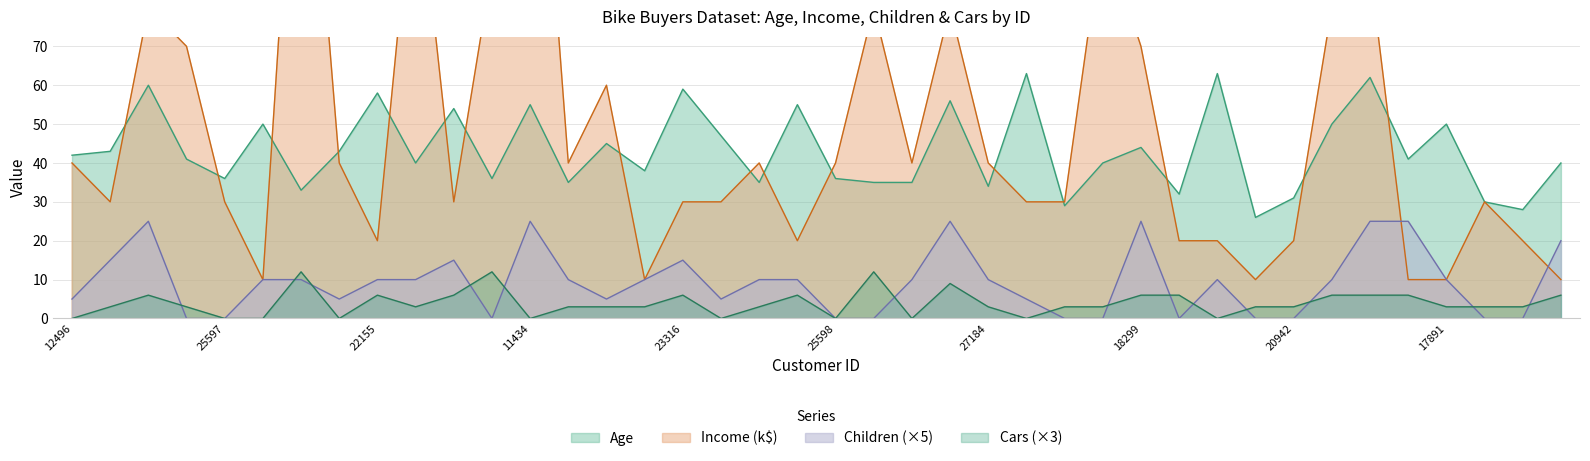

How many Cars values are between 3 and 6?

26